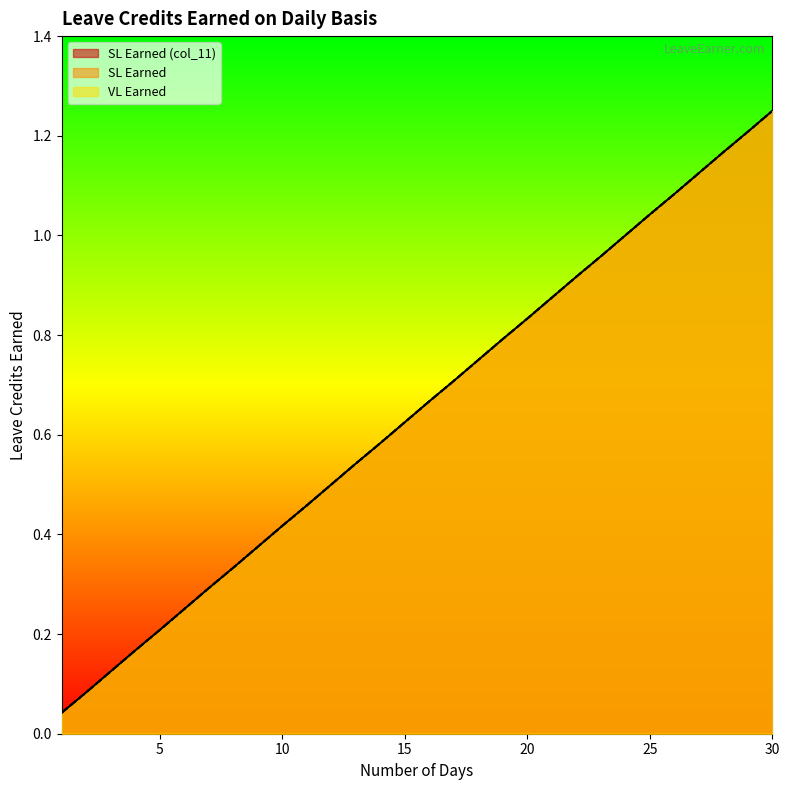

Reading right to left, transcribe all the data shown in this chart.

VL Earned: 1.2	1.2	1.2	1.1	1.1	1.0	1.0	1.0	0.9	0.9	0.8	0.8	0.8	0.7	0.7	0.6	0.6	0.5	0.5	0.5	0.4	0.4	0.3	0.3	0.2	0.2	0.2	0.1	0.1	0.0
SL Earned: 1.2	1.2	1.2	1.1	1.1	1.0	1.0	1.0	0.9	0.9	0.8	0.8	0.8	0.7	0.7	0.6	0.6	0.5	0.5	0.5	0.4	0.4	0.3	0.3	0.2	0.2	0.2	0.1	0.1	0.0
SL Earned (col_11): 1.2	1.2	1.2	1.1	1.1	1.0	1.0	1.0	0.9	0.9	0.8	0.8	0.8	0.7	0.7	0.6	0.6	0.5	0.5	0.5	0.4	0.4	0.3	0.3	0.2	0.2	0.2	0.1	0.1	0.0